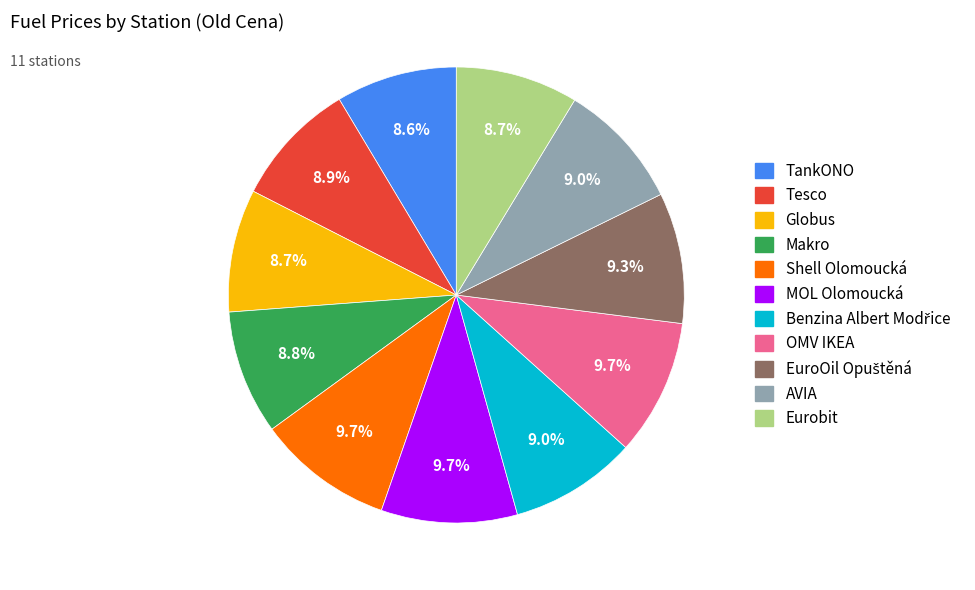

What percentage is the Tesco slice, to the nearest percent?

9%